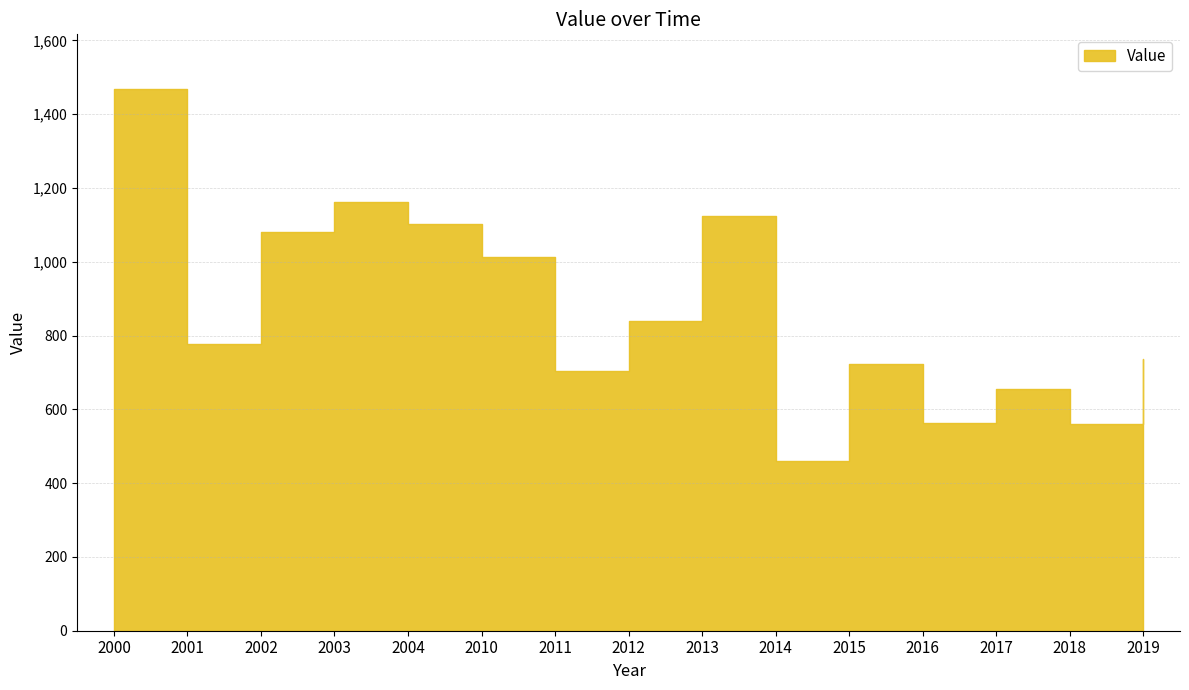

True or false: the data shows 1134.0 at 2011.

False